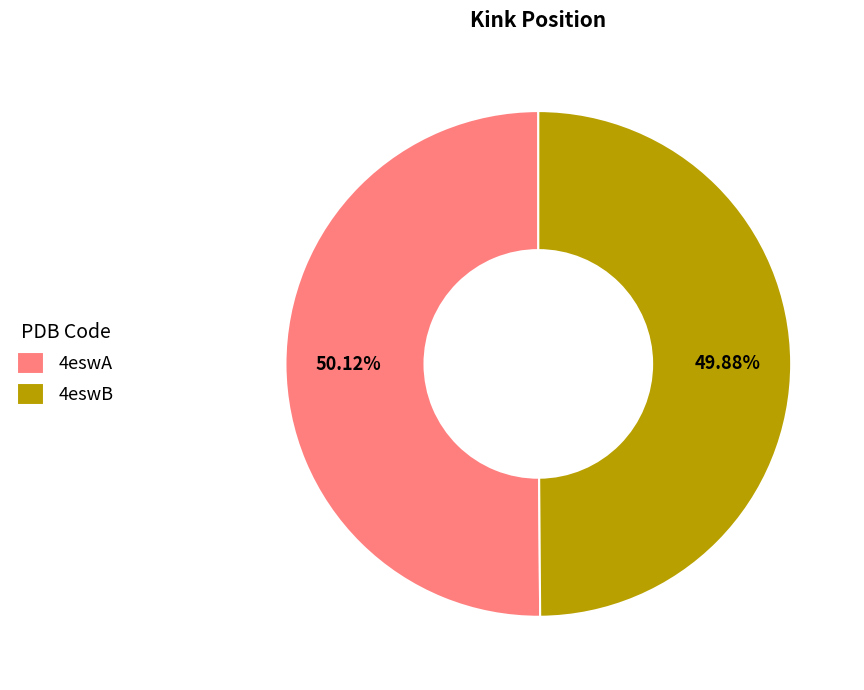

True or false: 4eswB accounts for 39% of the total.

False